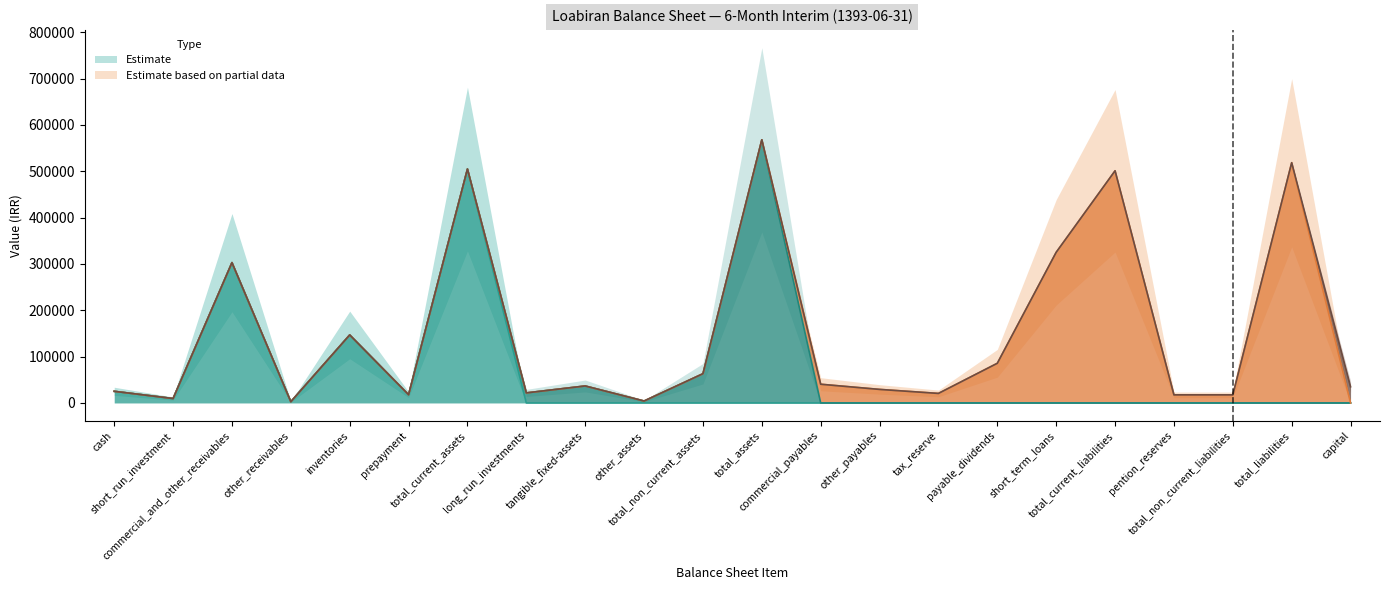

Does the chart display data point markers on the line(s)?

No